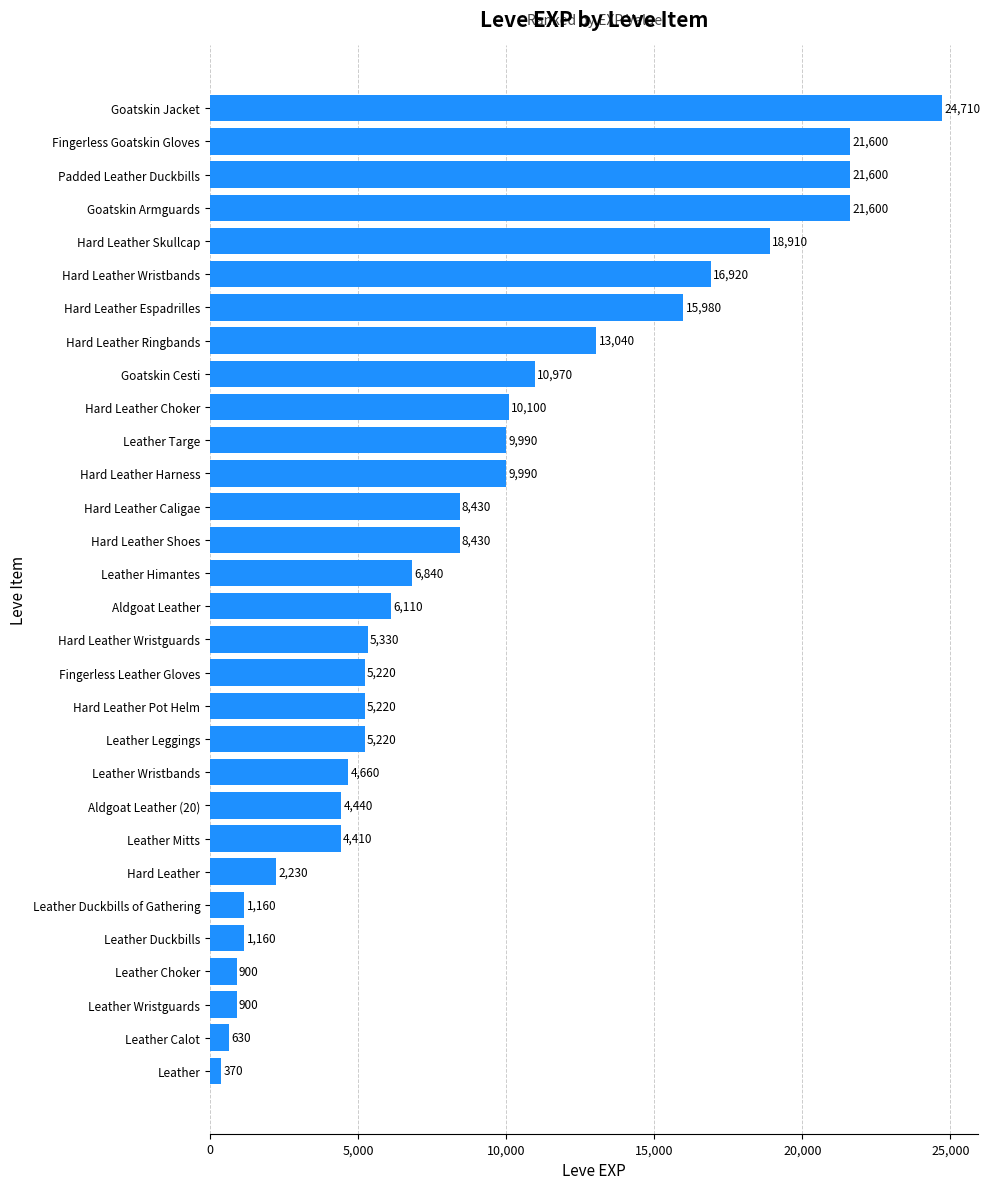

At which label is the value closest to 12540?

Hard Leather Ringbands